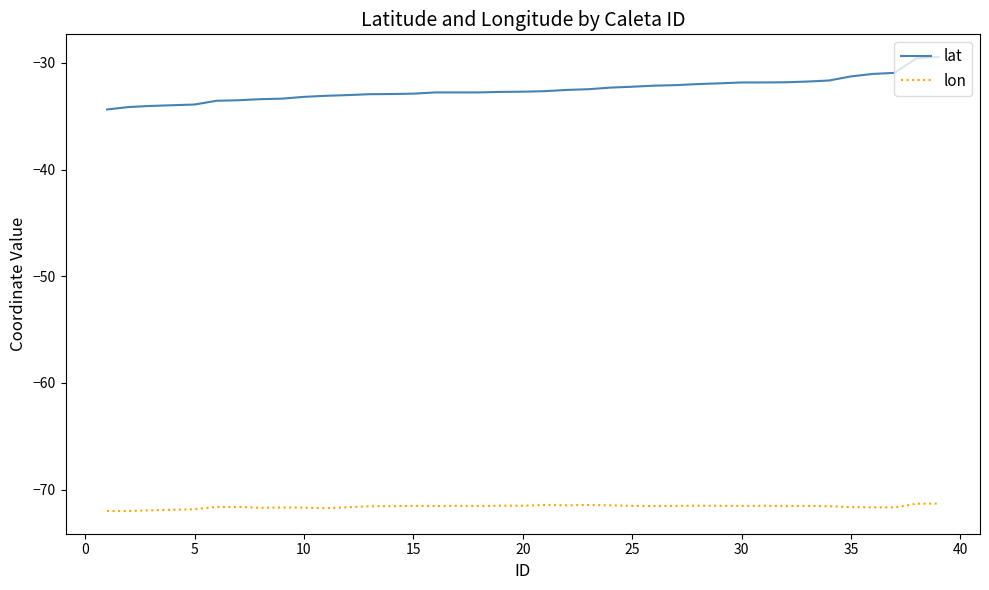

What is the maximum value shown in the chart?

-29.4